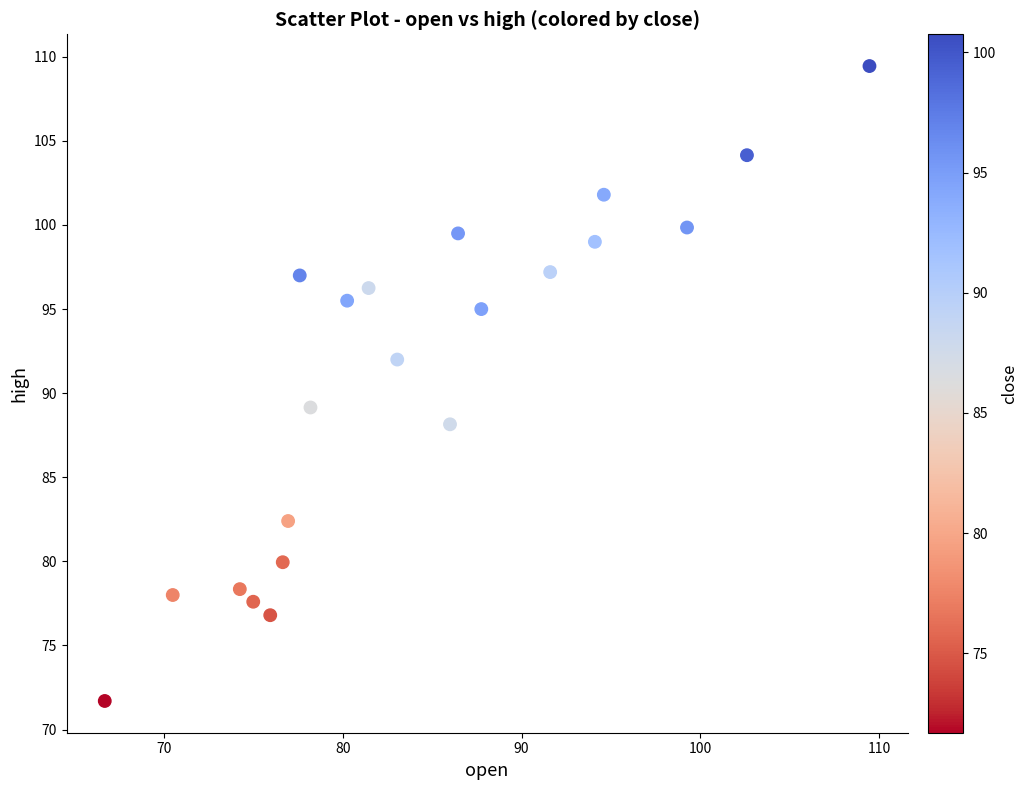

What is the range of X values (max minus min)?

42.8